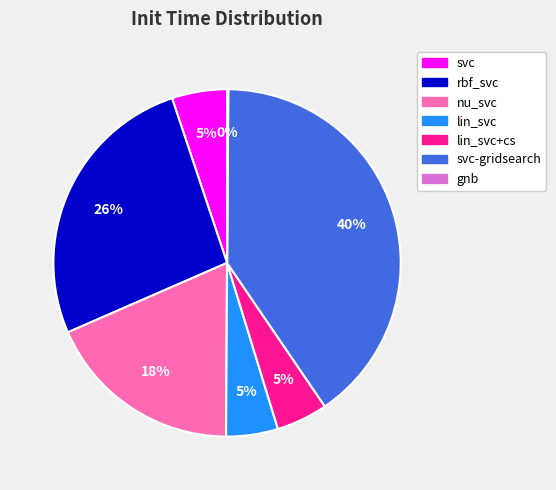

To the nearest percent, what is the difference between the largest and smallest slice percentages?

40%